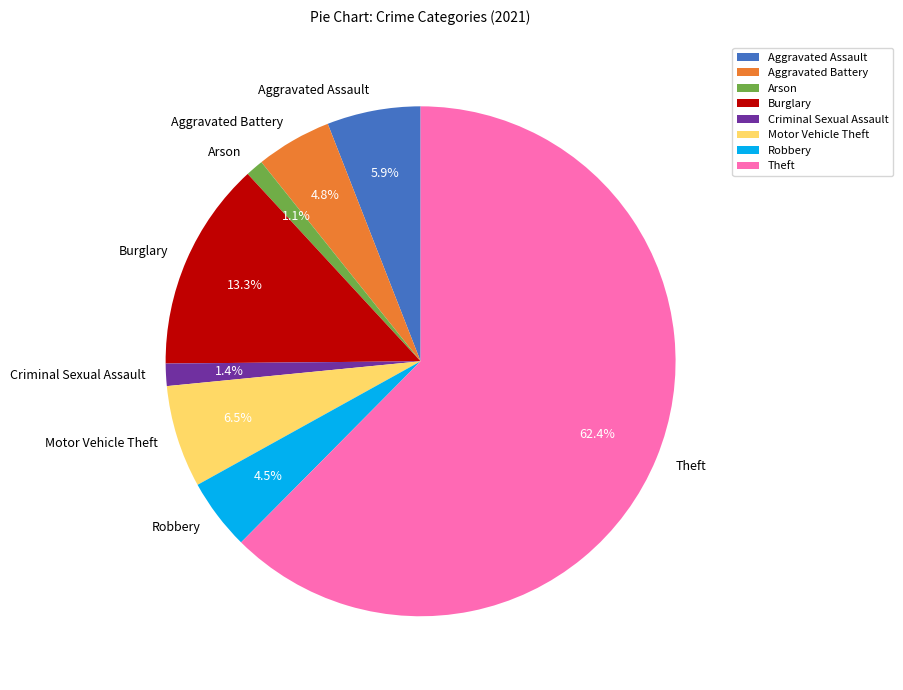

The Criminal Sexual Assault slice represents 11% of the pie. True or false?

False